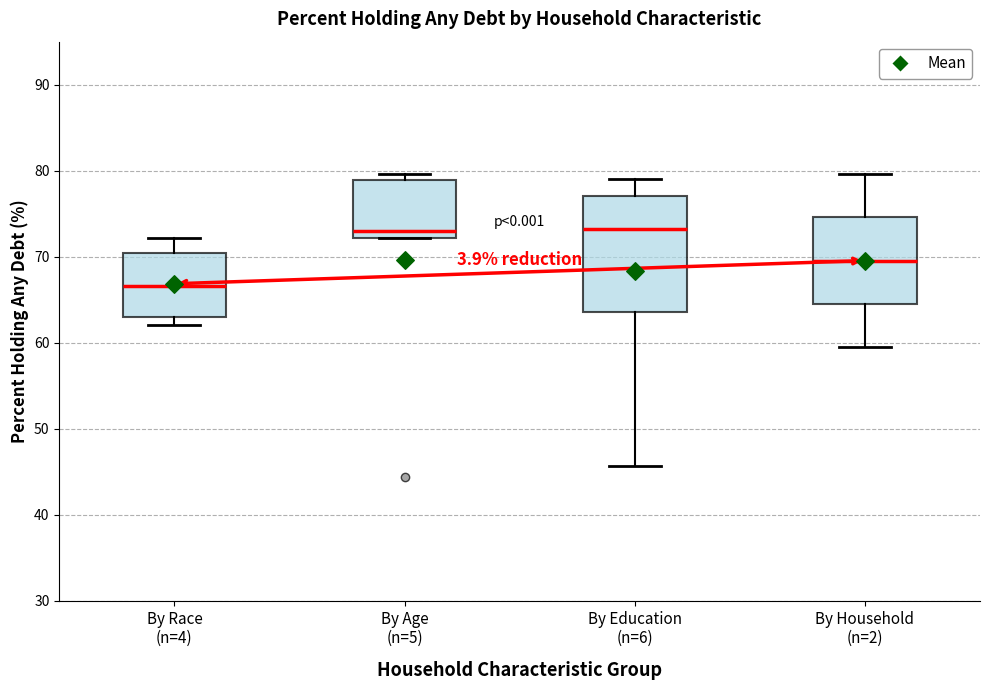

Comparing the boxes themselves (not the whiskers), which one is the tallest?

By Education (n=6)